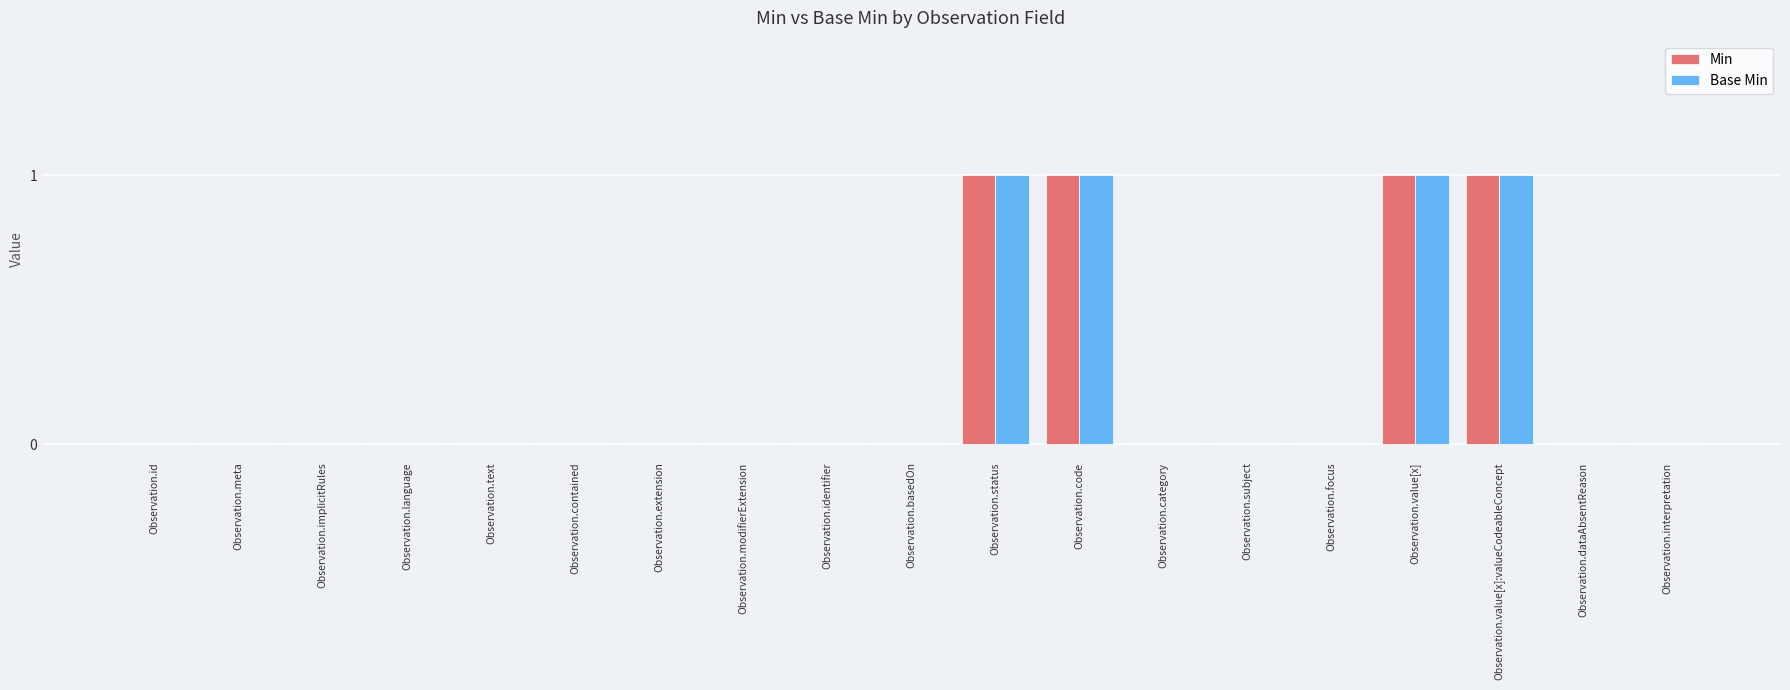

Is it true that Base Min equals 0 at Observation.focus?

True